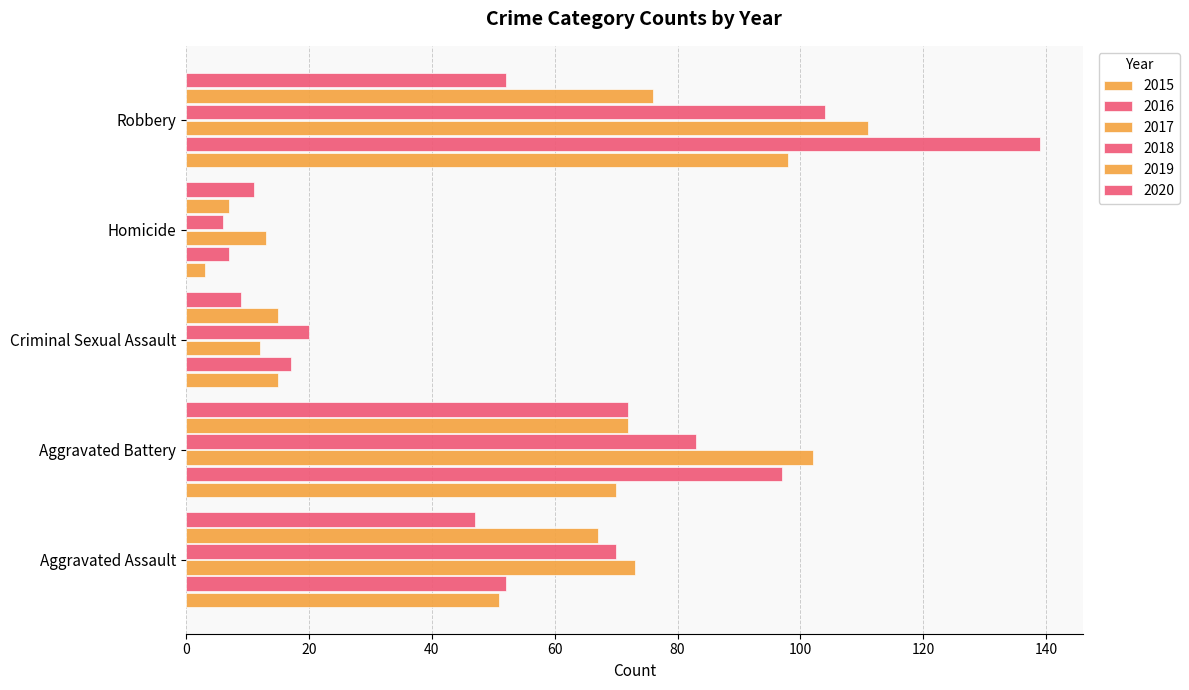

Which series has the widest spread of values?

2016